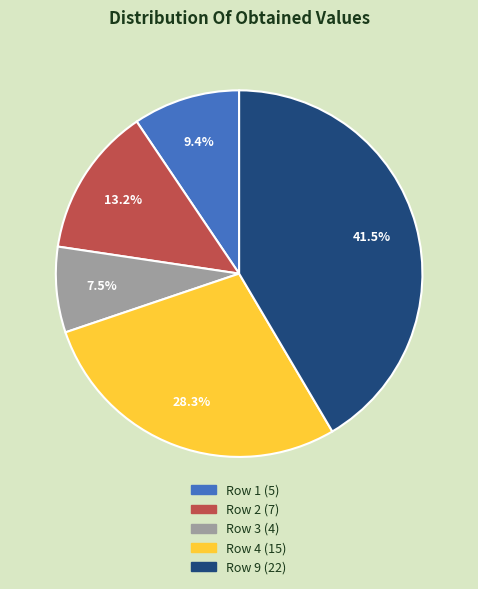

Is there any slice that represents more than half of the pie?

No